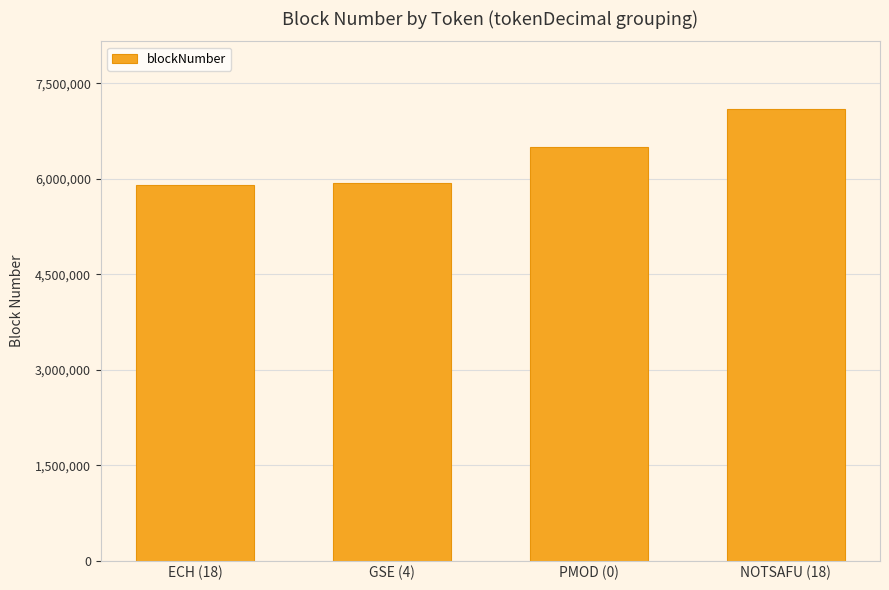

How many distinct data groups are displayed?

1